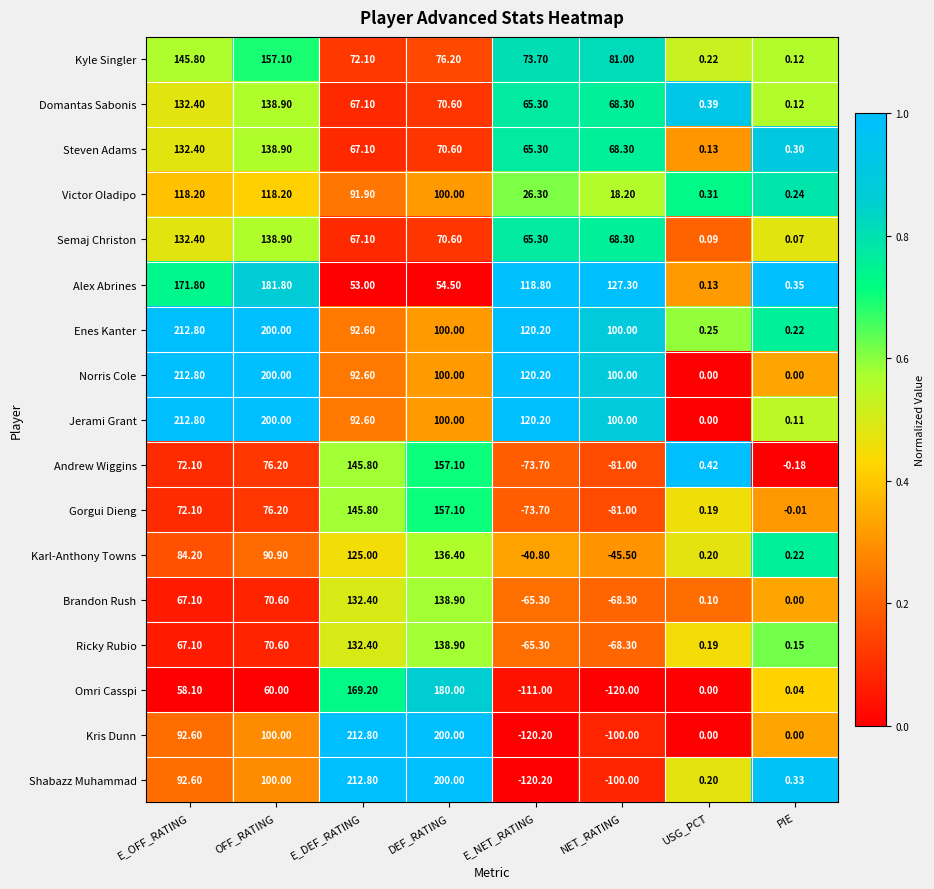

Where does the Jerami Grant series first go above 100?

E_OFF_RATING